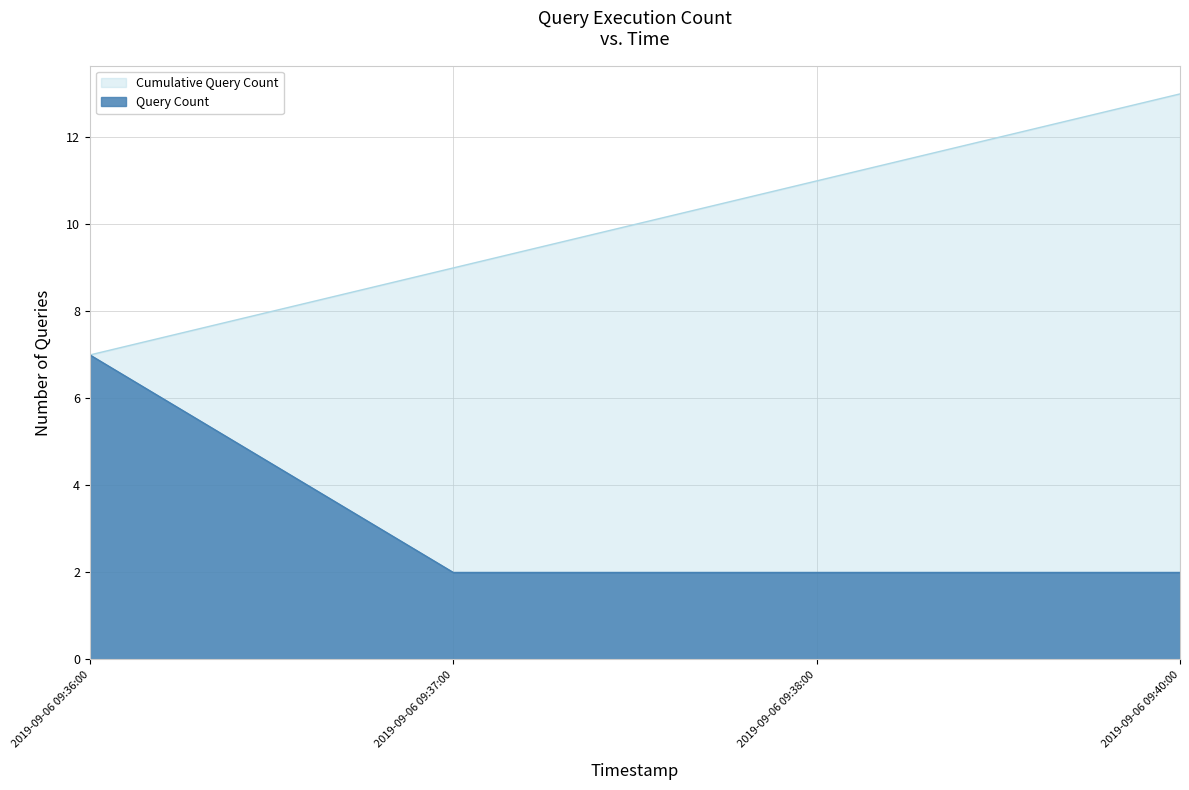

Rank the series by their maximum value, from highest to lowest.

Cumulative Query Count, Query Count